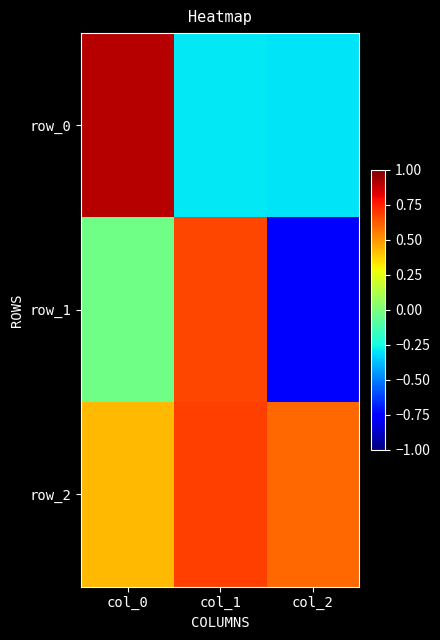

What is the maximum value for row_1?

0.7